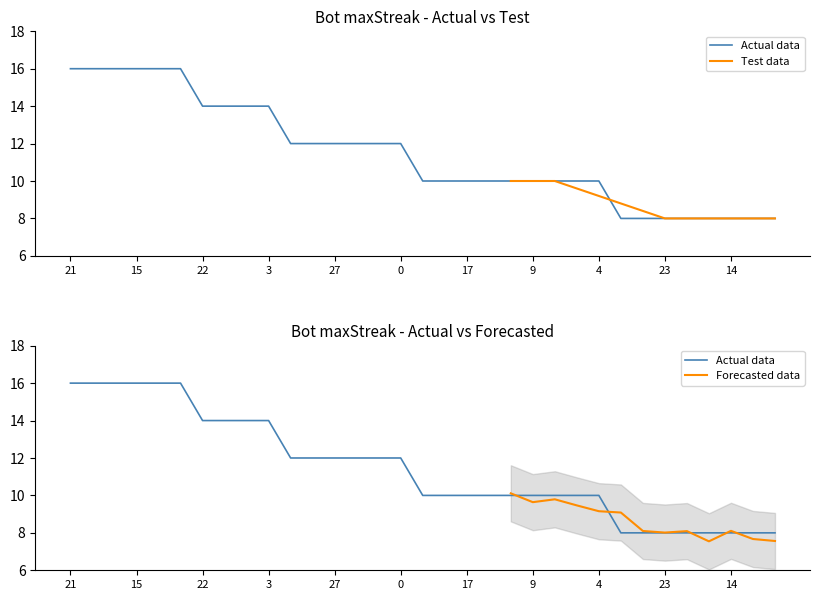

The chart shows a value of 10 at 9. True or false?

True